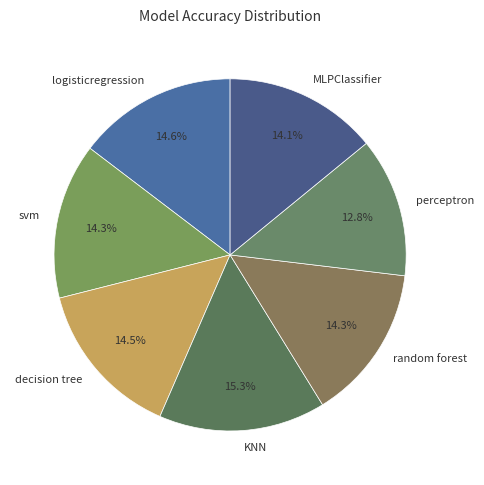

Which category has the biggest portion of the pie?

KNN